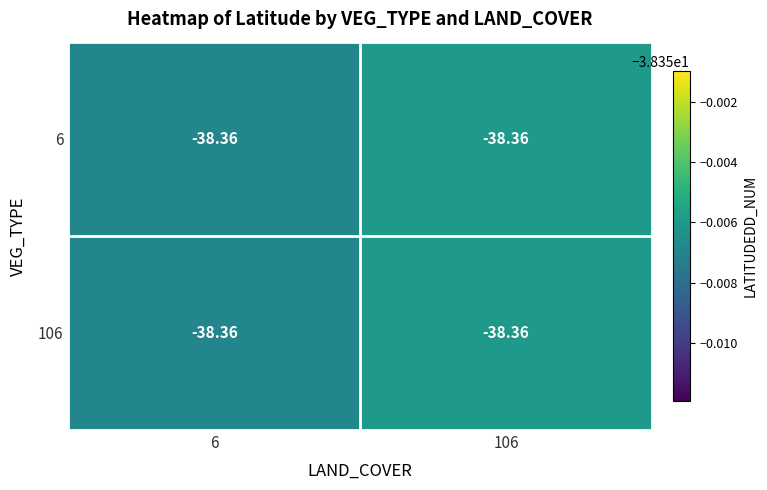

The 6 series shows -26.5 at 6. True or false?

False